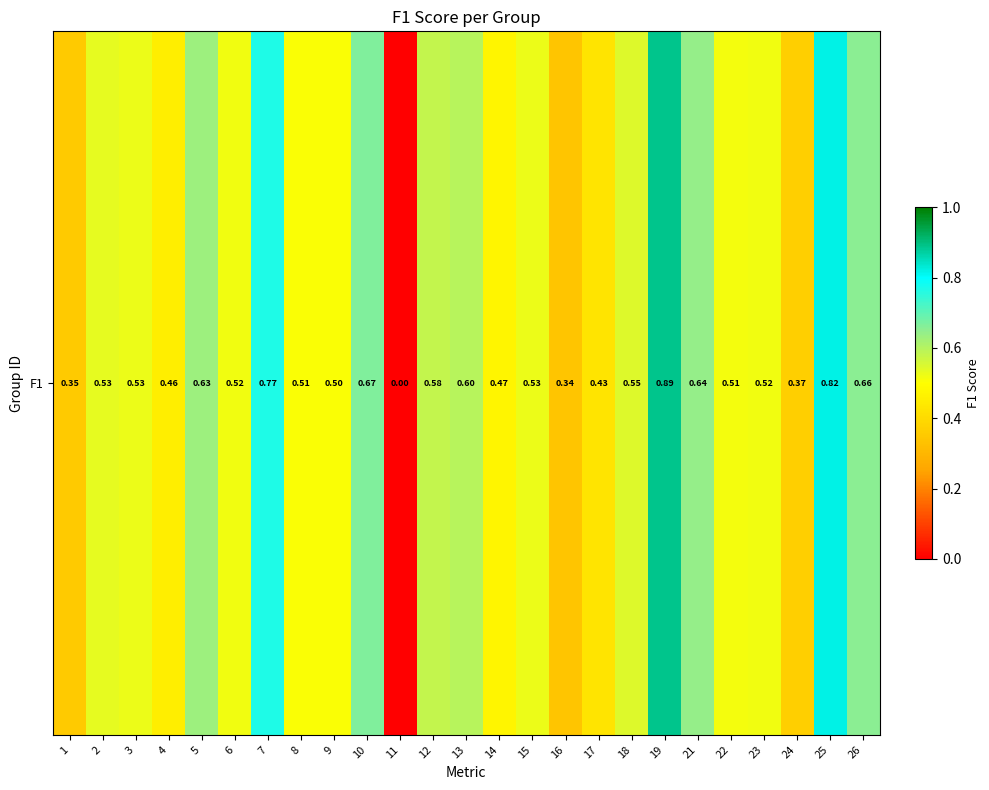

What is the difference between the maximum and second lowest values?

0.5